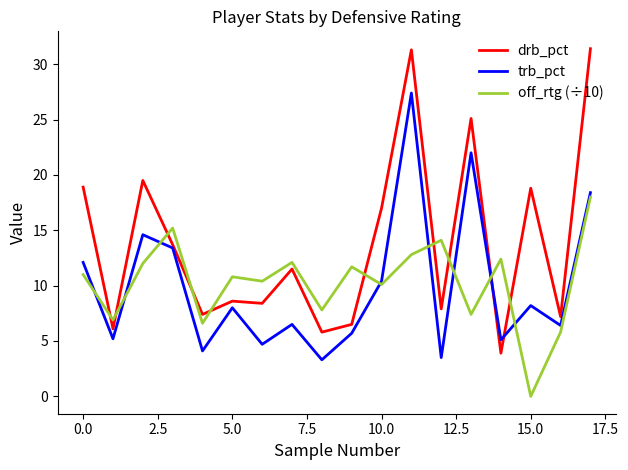

What is the highest value of the drb_pct series?

31.4